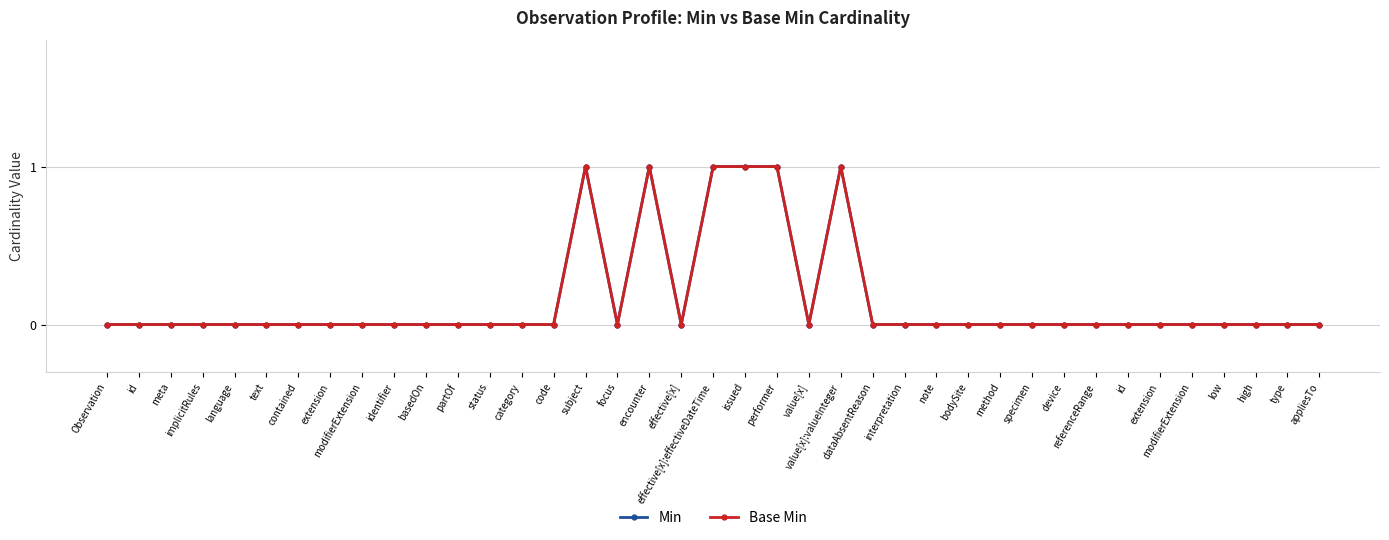

Is this an area chart (filled region under the line)?

No